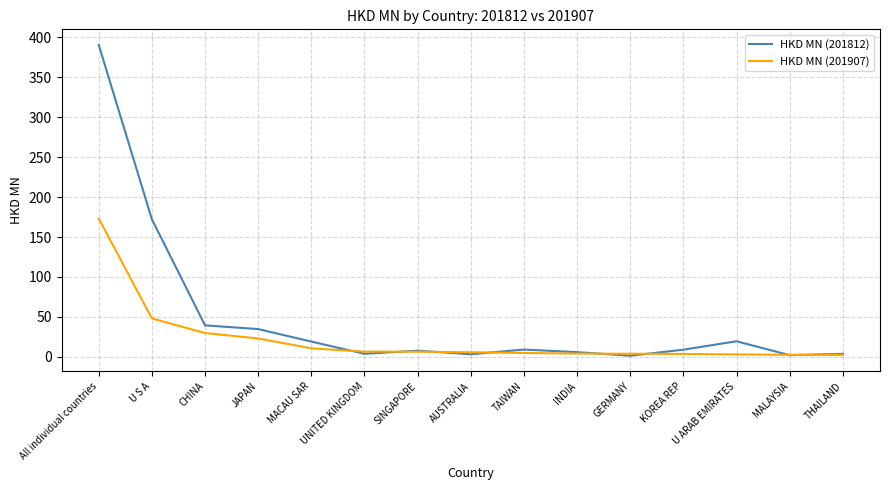

What is the greatest value displayed?

390.7